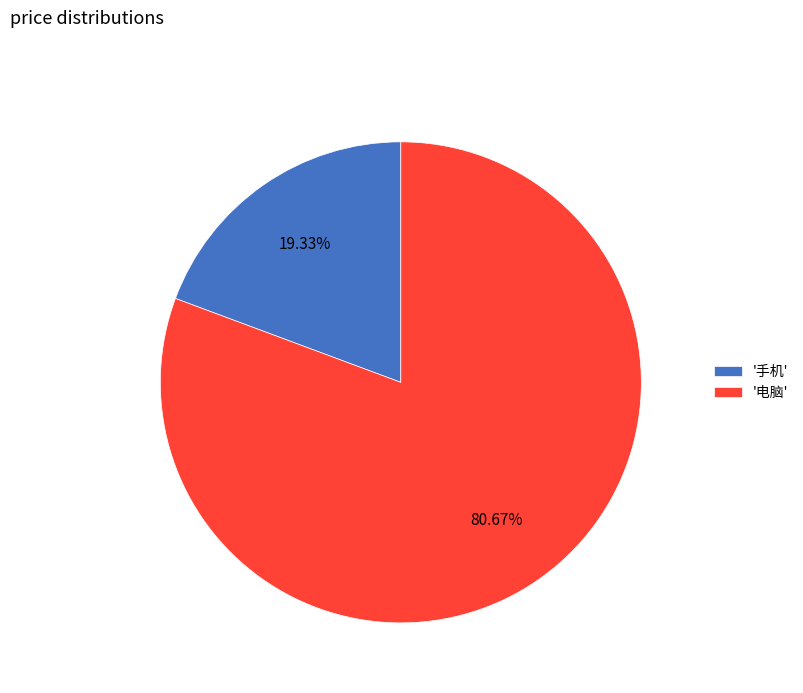

Combined, do '手机' and '电脑' account for over 50%?

Yes